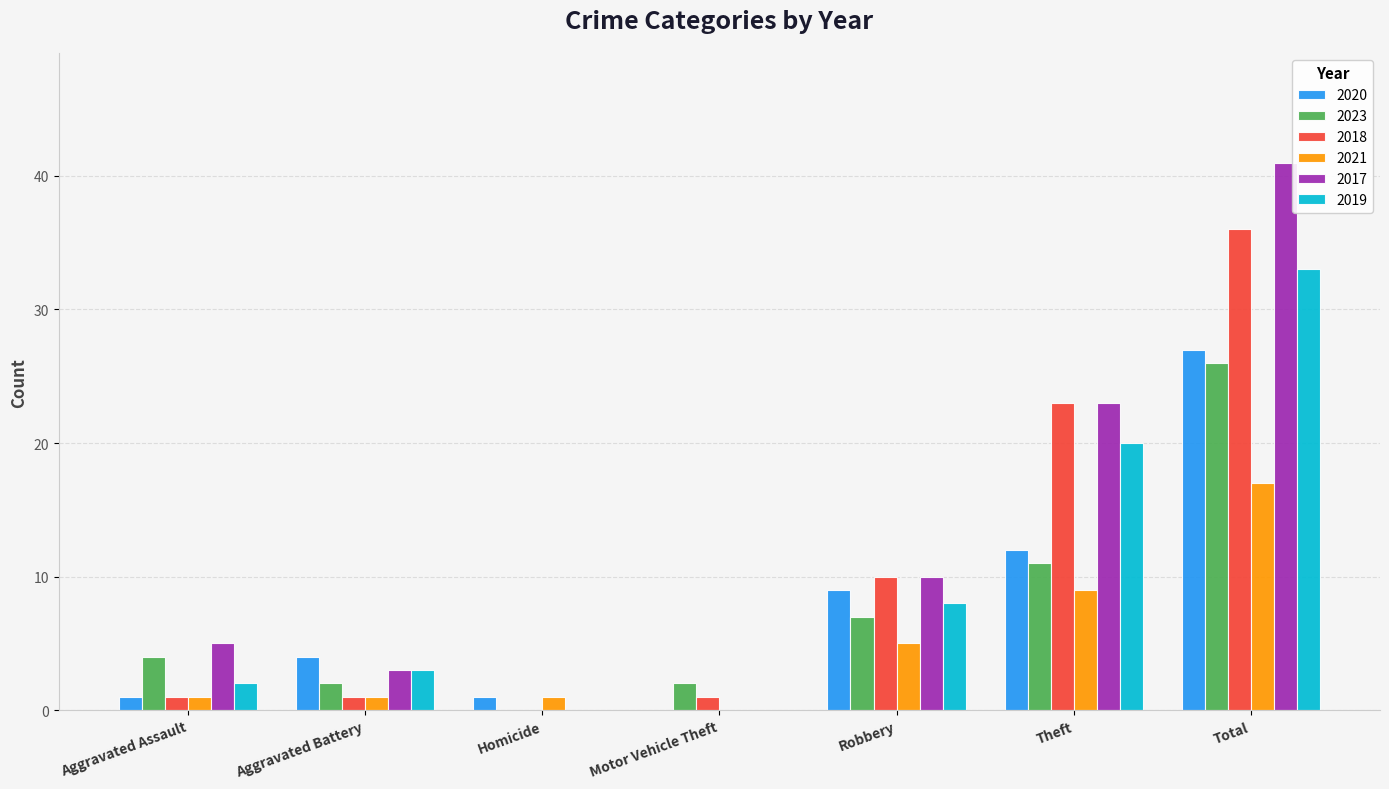

Reading right to left, extract all data points from this chart.

2020: Total=27	Theft=12	Robbery=9	Motor Vehicle Theft=0	Homicide=1	Aggravated Battery=4	Aggravated Assault=1
2023: Total=26	Theft=11	Robbery=7	Motor Vehicle Theft=2	Homicide=0	Aggravated Battery=2	Aggravated Assault=4
2018: Total=36	Theft=23	Robbery=10	Motor Vehicle Theft=1	Homicide=0	Aggravated Battery=1	Aggravated Assault=1
2021: Total=17	Theft=9	Robbery=5	Motor Vehicle Theft=0	Homicide=1	Aggravated Battery=1	Aggravated Assault=1
2017: Total=41	Theft=23	Robbery=10	Motor Vehicle Theft=0	Homicide=0	Aggravated Battery=3	Aggravated Assault=5
2019: Total=33	Theft=20	Robbery=8	Motor Vehicle Theft=0	Homicide=0	Aggravated Battery=3	Aggravated Assault=2